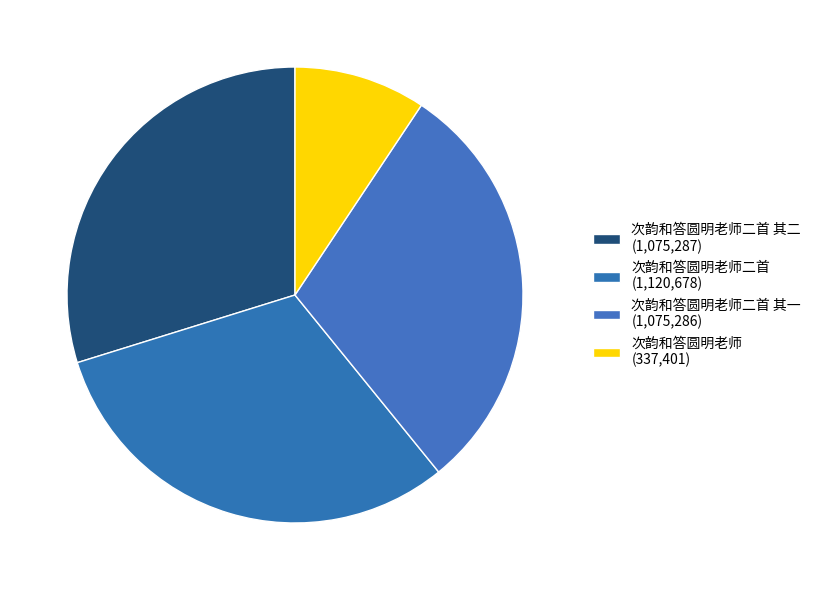

Does any single category account for the majority?

No